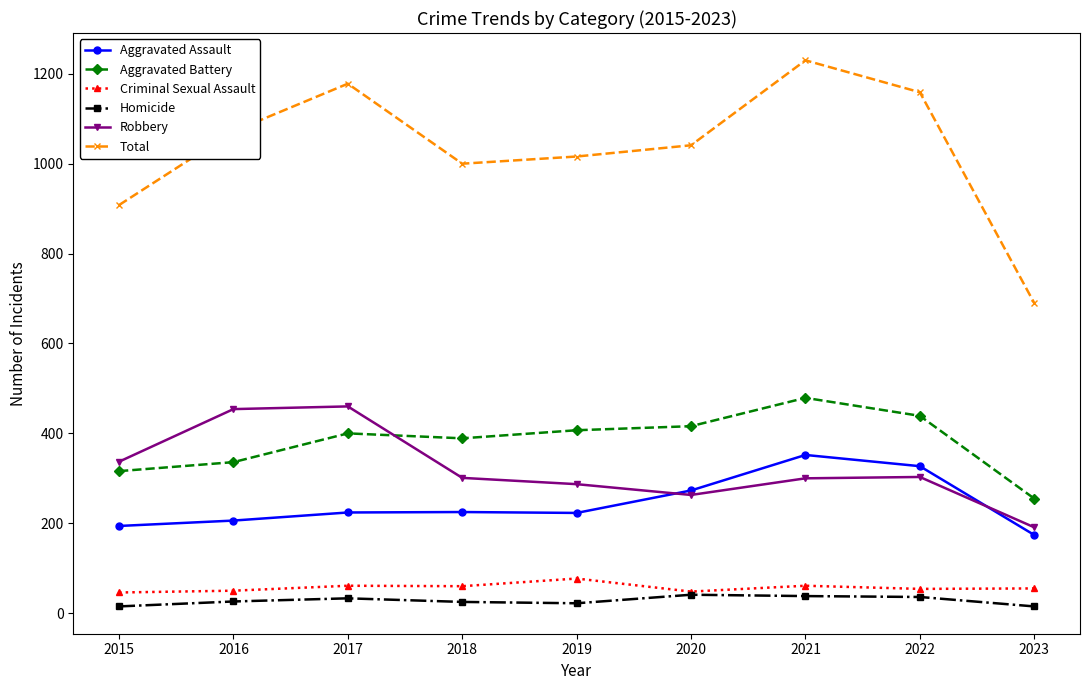

Is it true that Total equals 1159 at 2022?

True